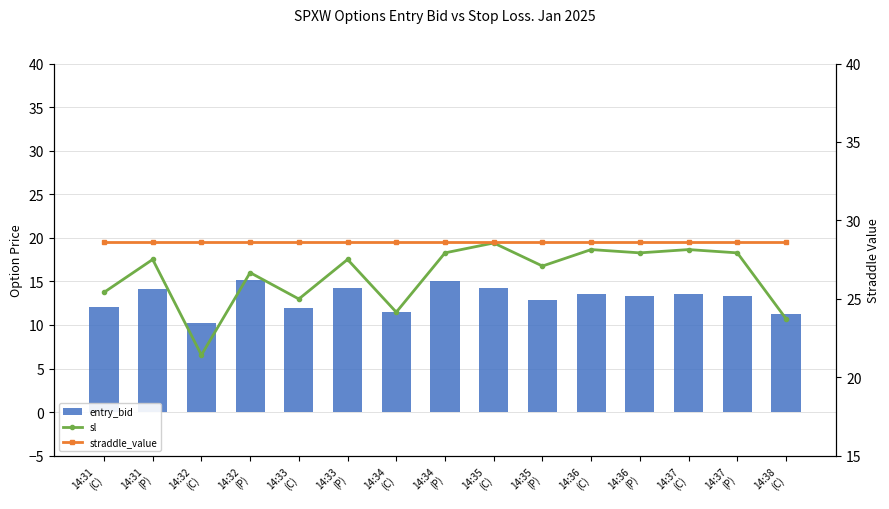

What is the difference between the sl values at 14:33
(P) and 14:32
(P)?

0.8